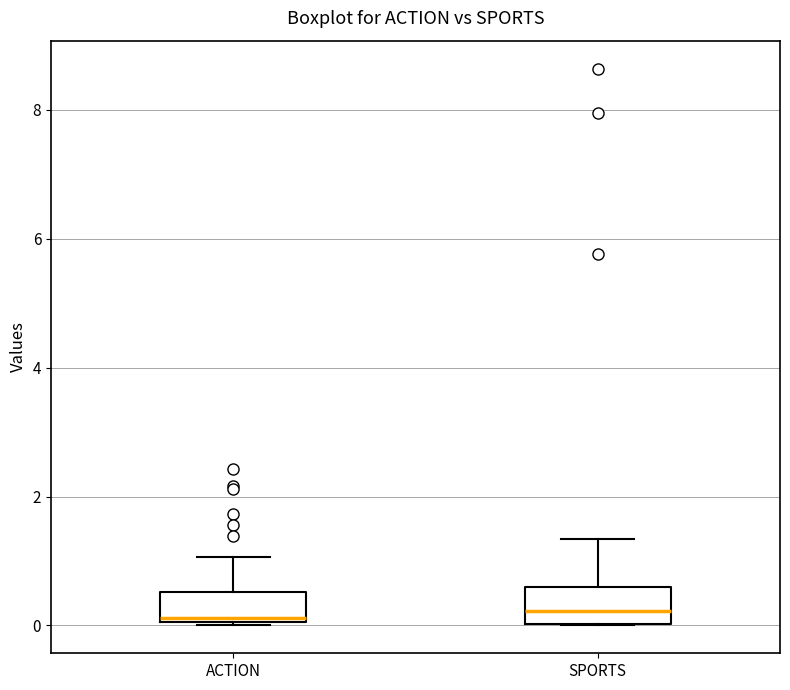

Where does the median line of the box for ACTION sit on the y-axis? The values are not printed on the chart, so give them approximately, as read against the axis.

0.2